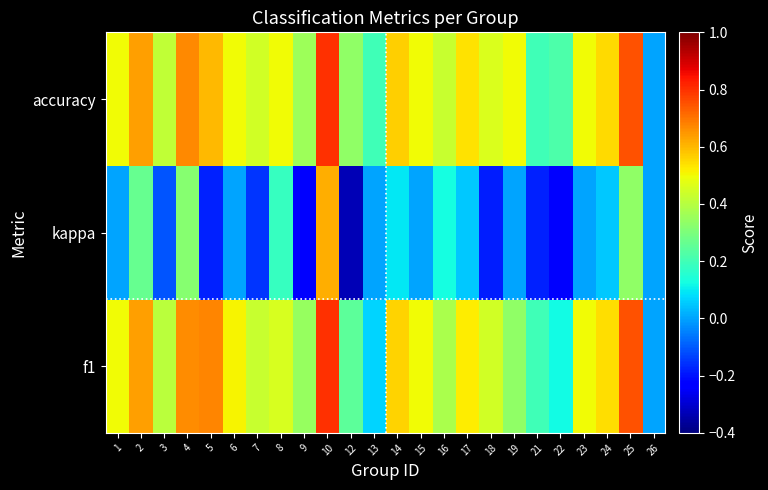

What is the spread (max minus min) of values at 17?

0.5